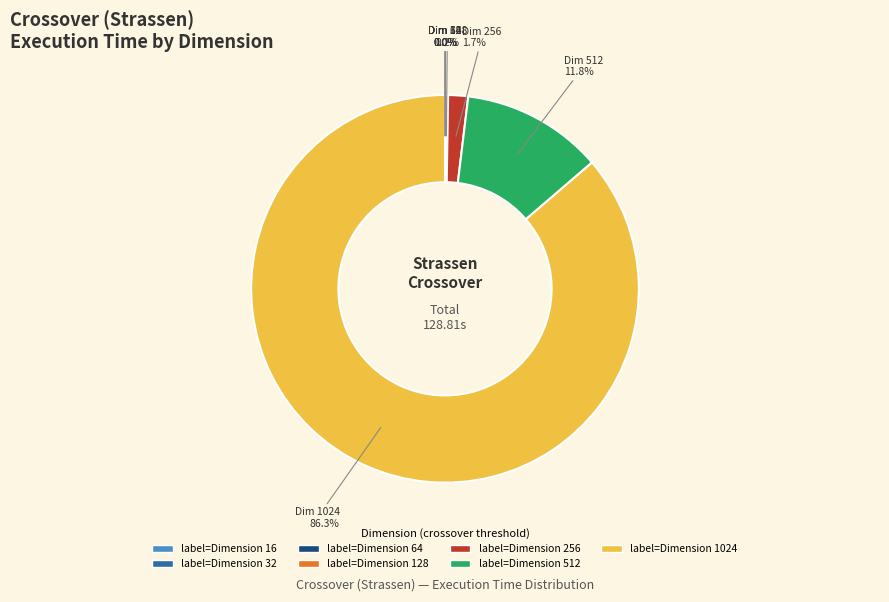

Does any single category account for the majority?

Yes